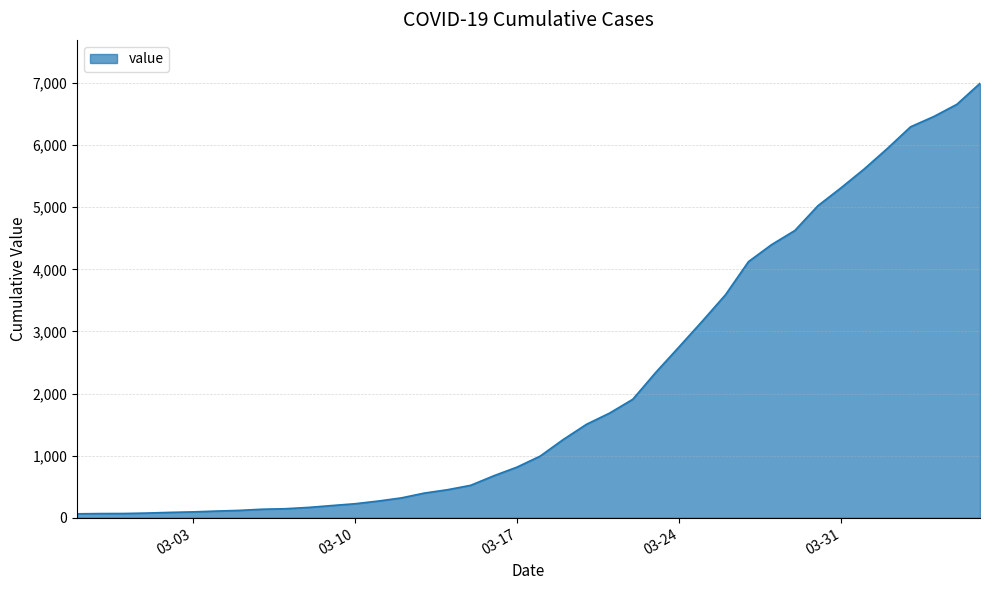

What is the maximum value shown in the chart?

6995